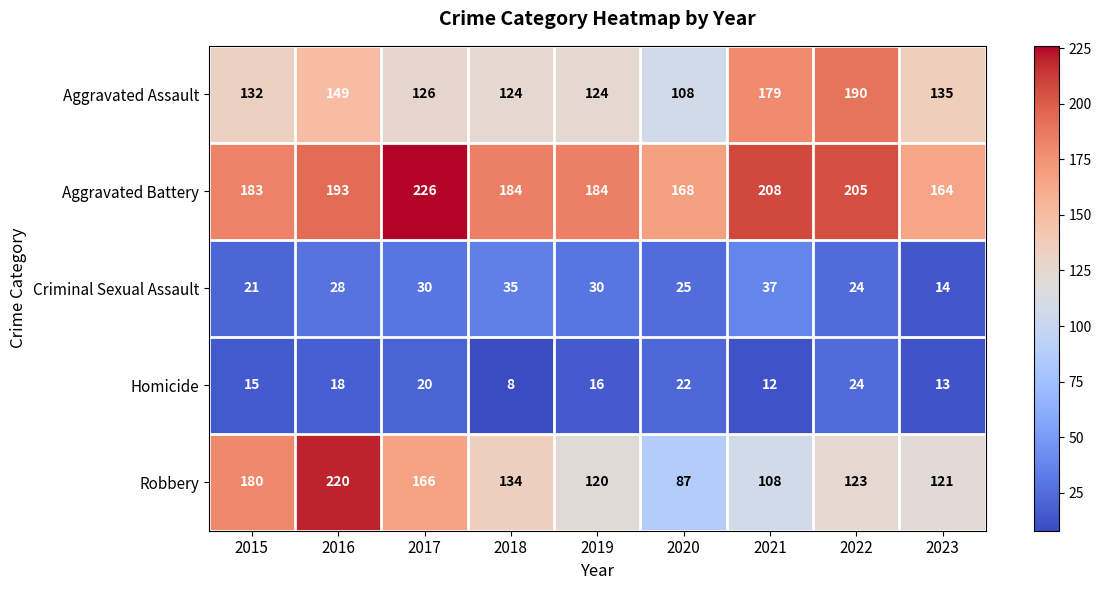

List the series in order of their peak value, lowest first.

Homicide, Criminal Sexual Assault, Aggravated Assault, Robbery, Aggravated Battery